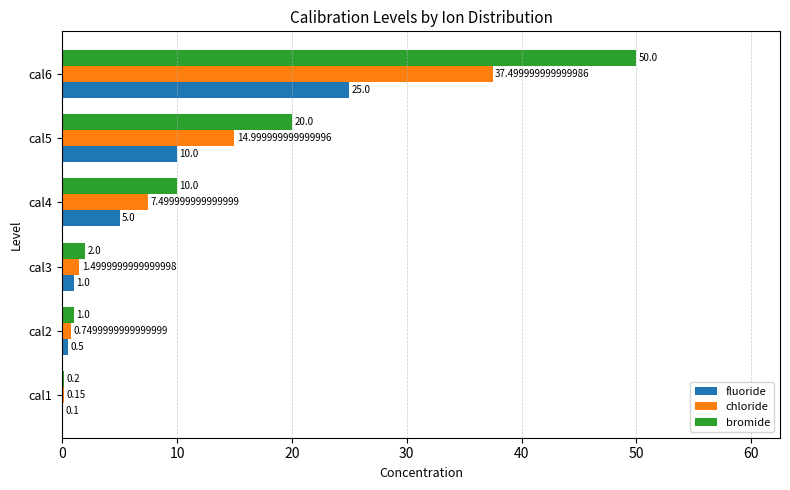

Which series changed the most between cal1 and cal5?

bromide